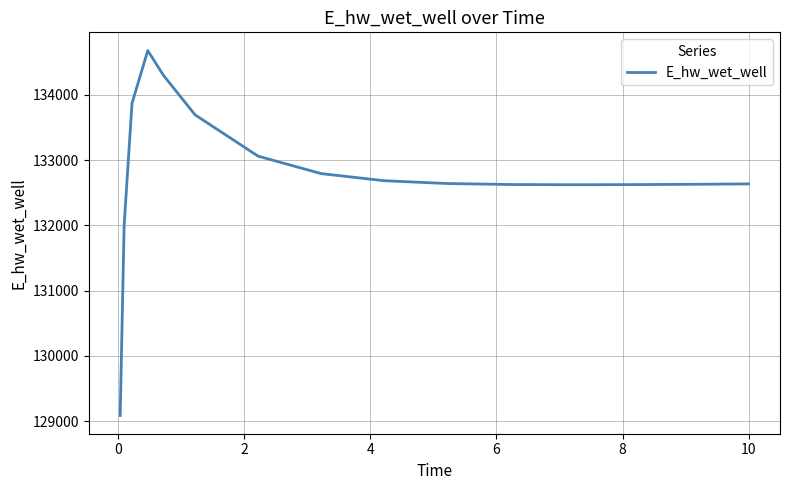

What is the greatest value displayed?

134675.5